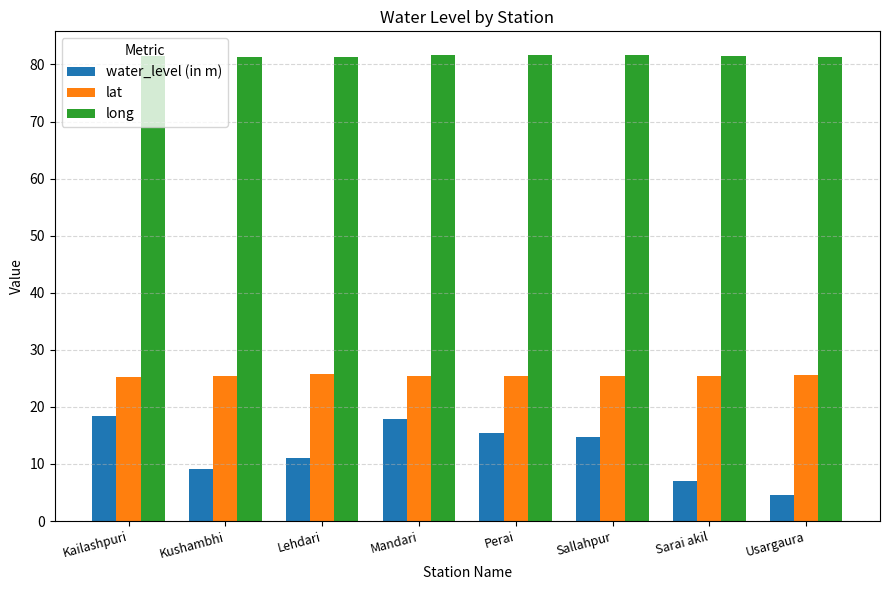

Which series has the largest total across all categories?

long